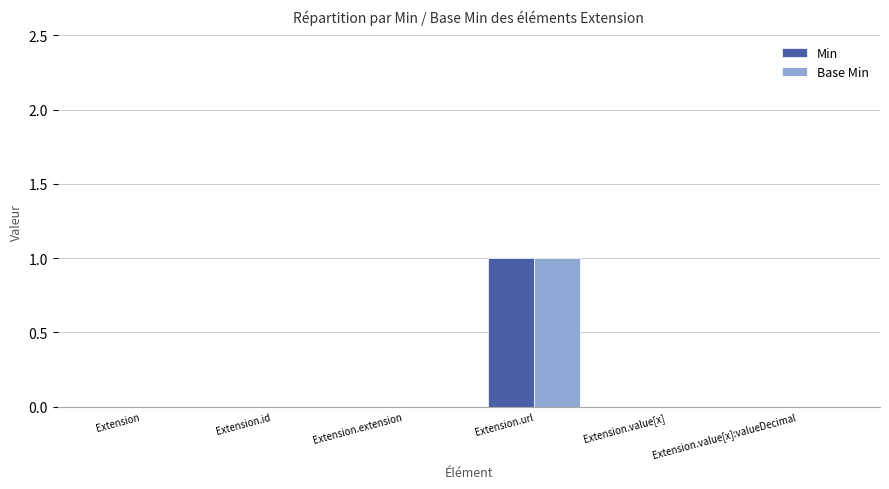

Which category has the highest value across all series?

Extension.url